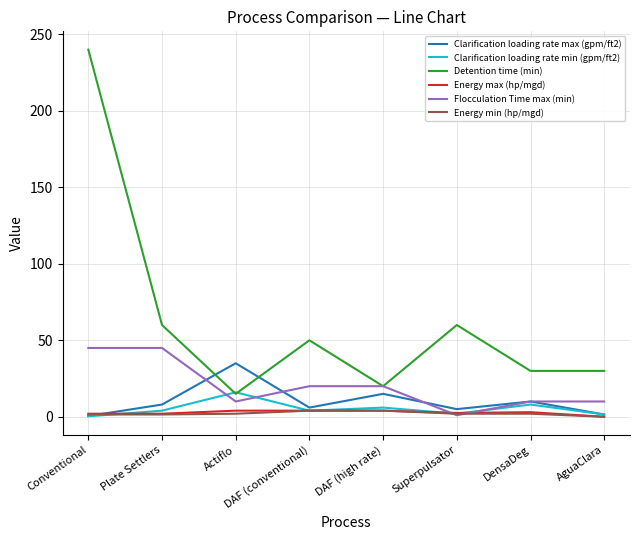

The Detention time (min) series shows 21.5 at DAF (conventional). True or false?

False